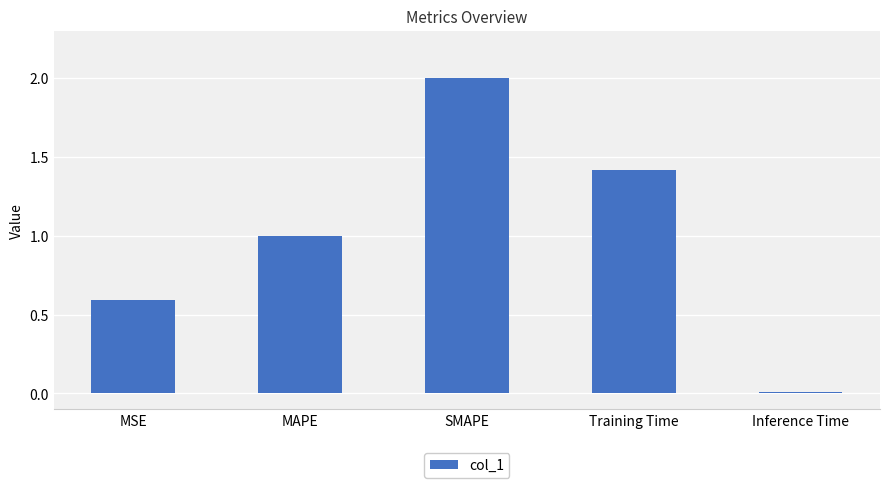

How many distinct data groups are displayed?

1